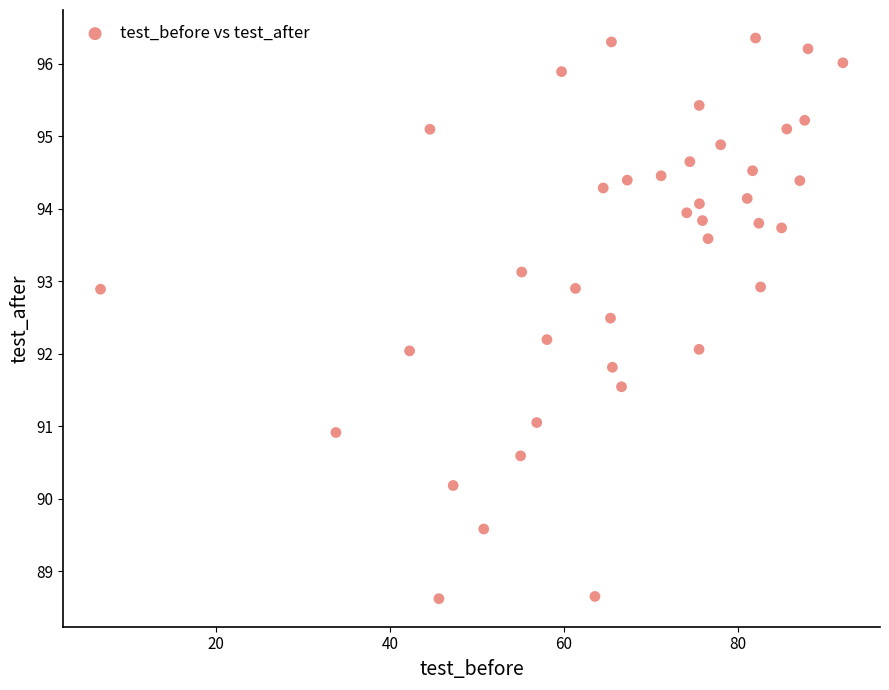

What is the range of Y values (max minus min)?

7.7